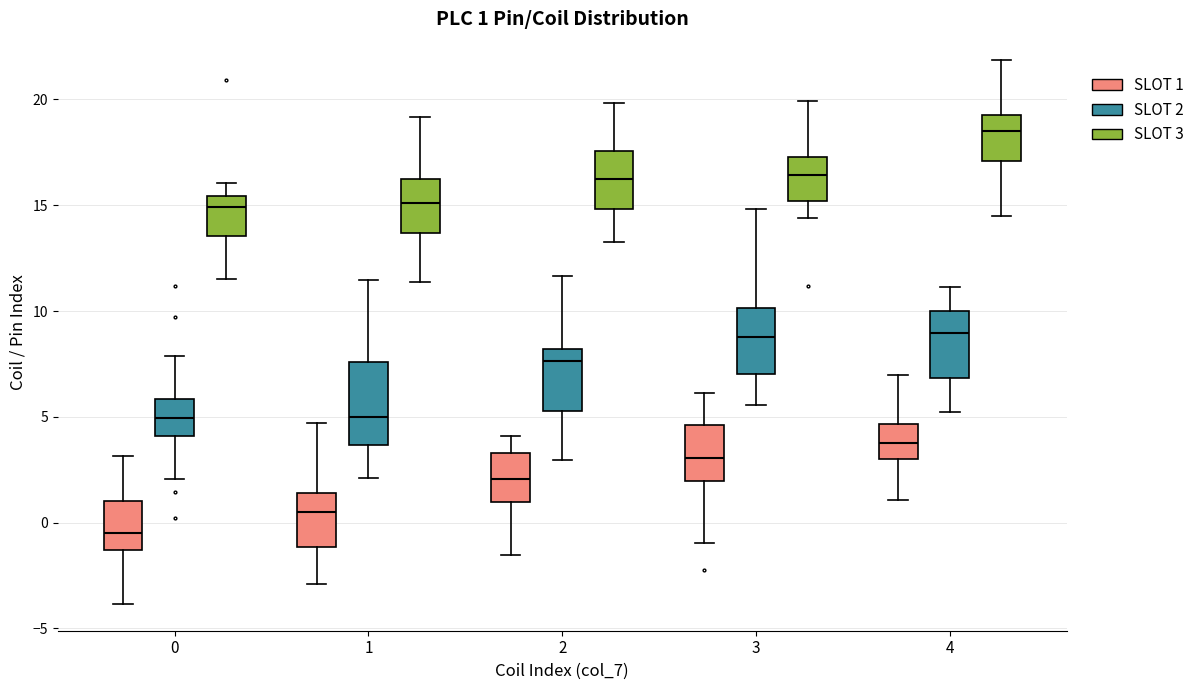

Which box's median line is the lowest?

0 (SLOT 1)